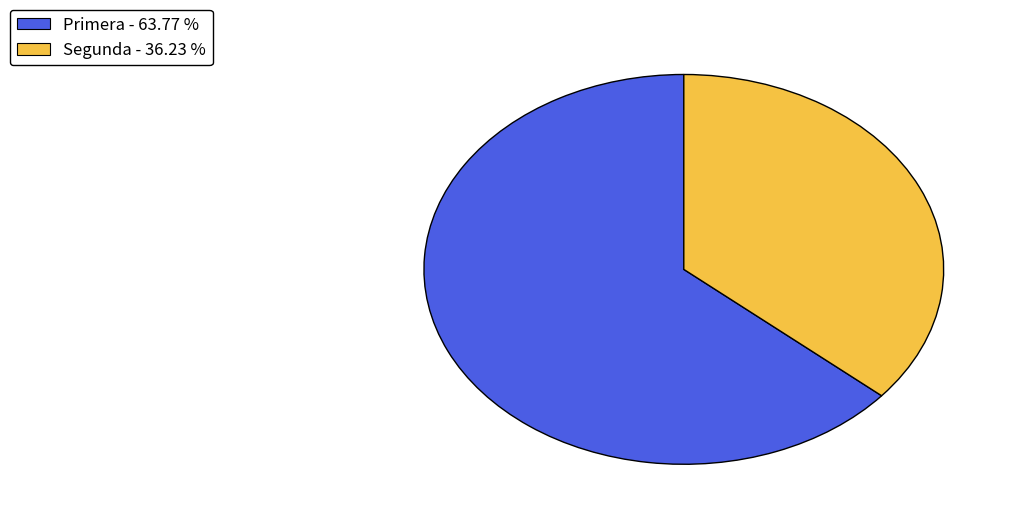

Between Primera - 63.77 % and Segunda - 36.23 %, which is larger?

Primera - 63.77 %